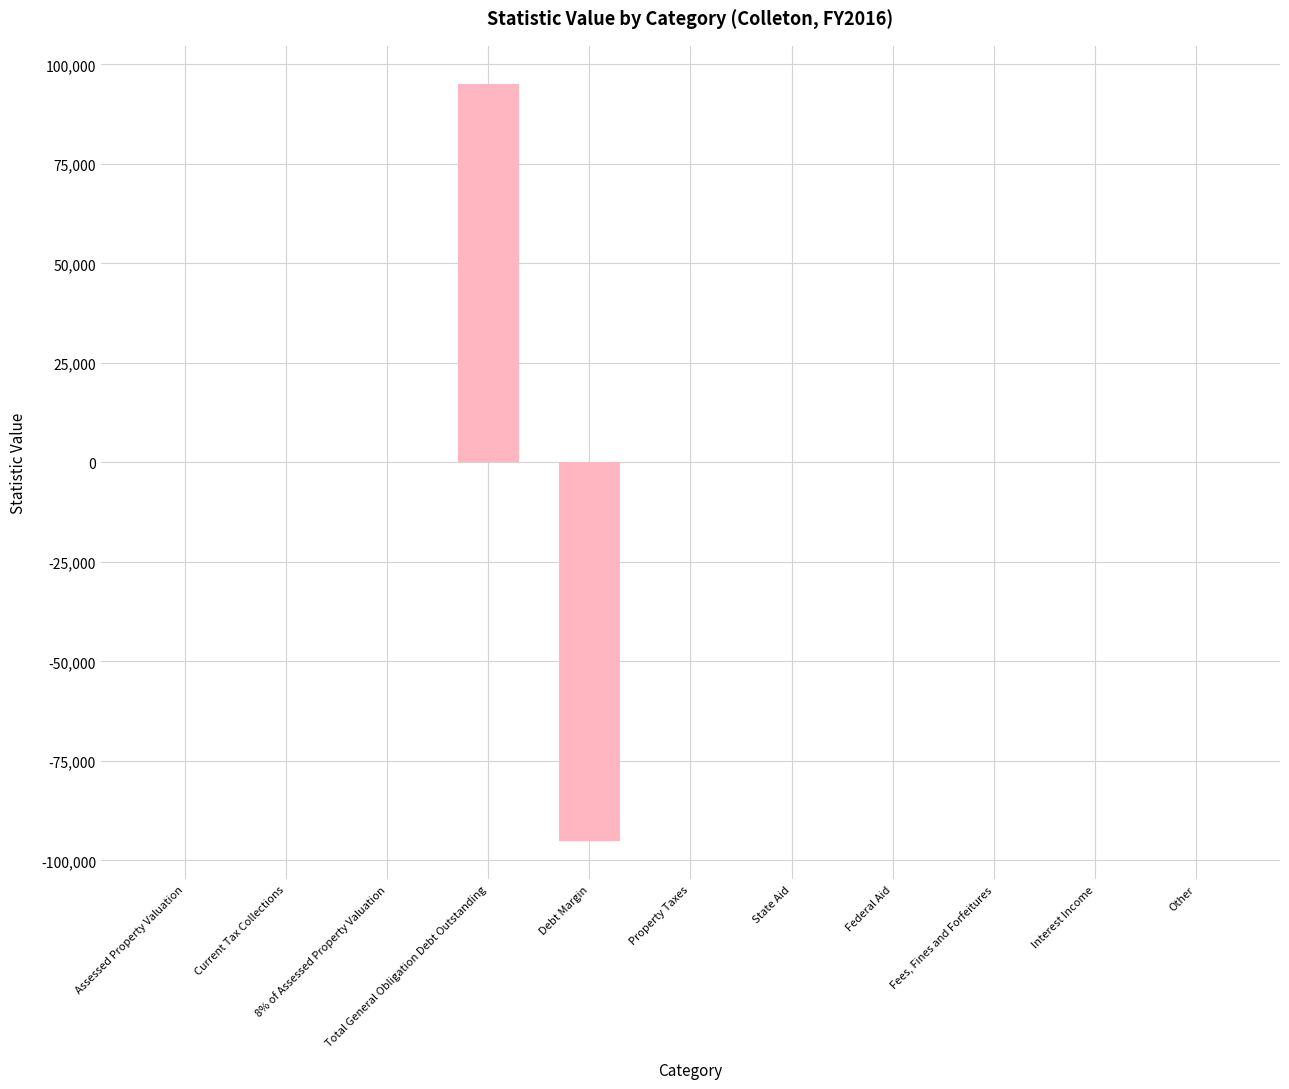

The value at State Aid is 0. True or false?

True